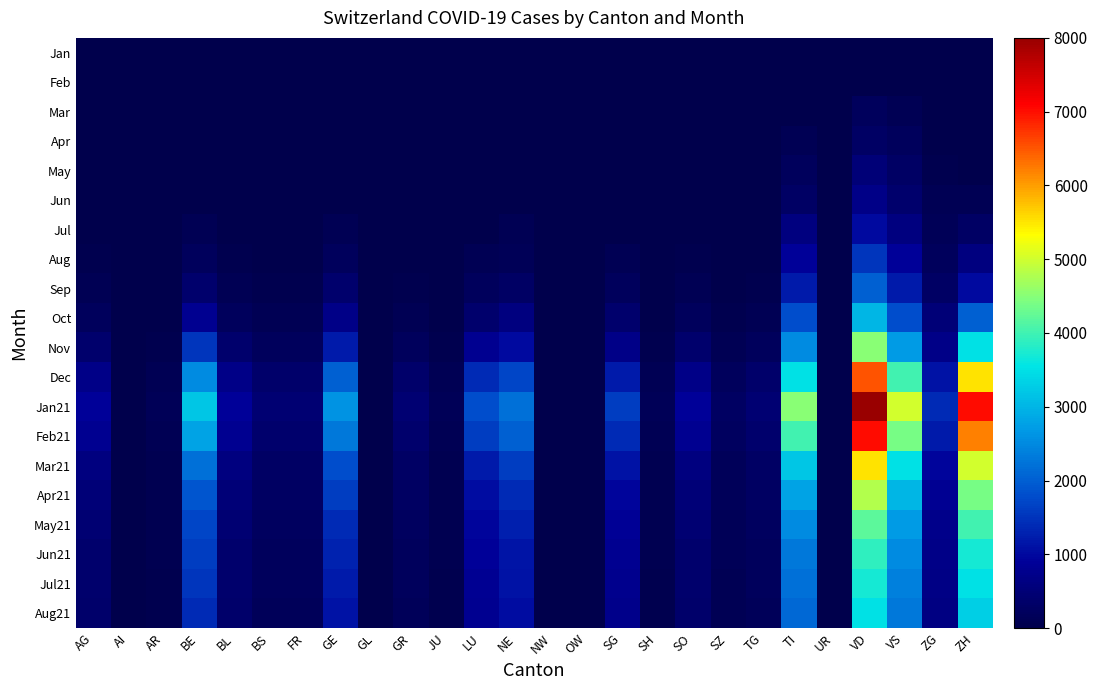

Which series has the largest total across all categories?

Jan21